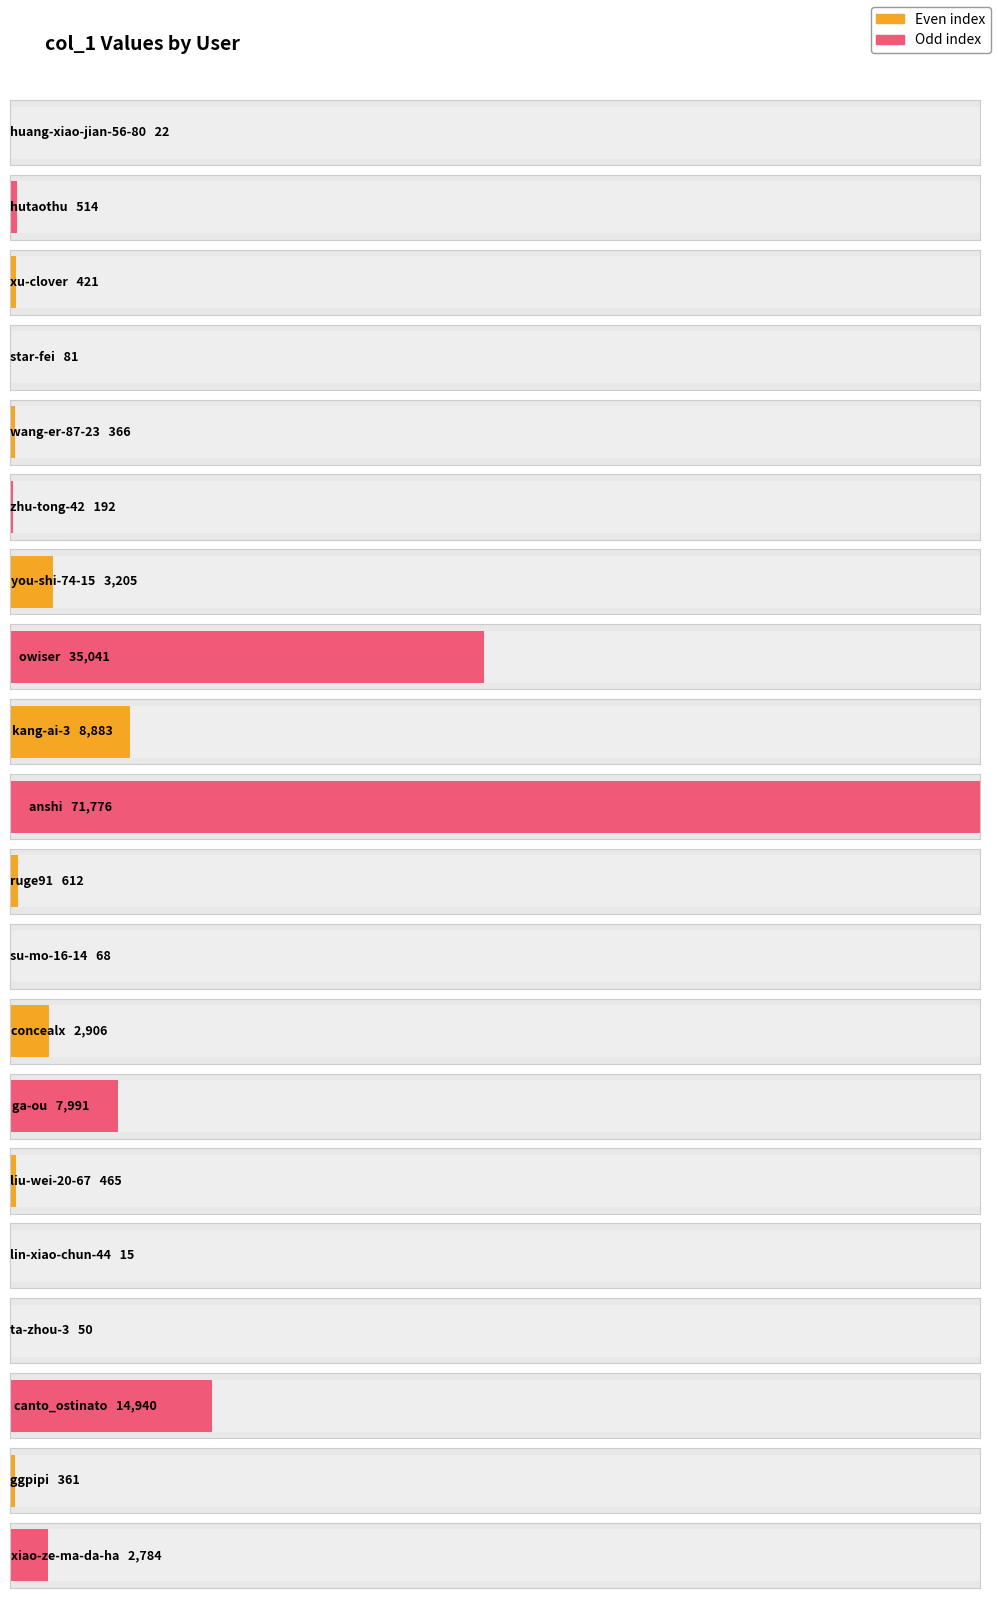

Reading left to right, what are all the values shown in this chart?

huang-xiao-jian-56-80=22	hutaothu=514	xu-clover=421	star-fei=81	wang-er-87-23=366	zhu-tong-42=192	you-shi-74-15=3205	owiser=35041	kang-ai-3=8883	anshi=71776	ruge91=612	su-mo-16-14=68	concealx=2906	ga-ou=7991	liu-wei-20-67=465	lin-xiao-chun-44=15	ta-zhou-3=50	canto_ostinato=14940	ggpipi=361	xiao-ze-ma-da-ha=2784